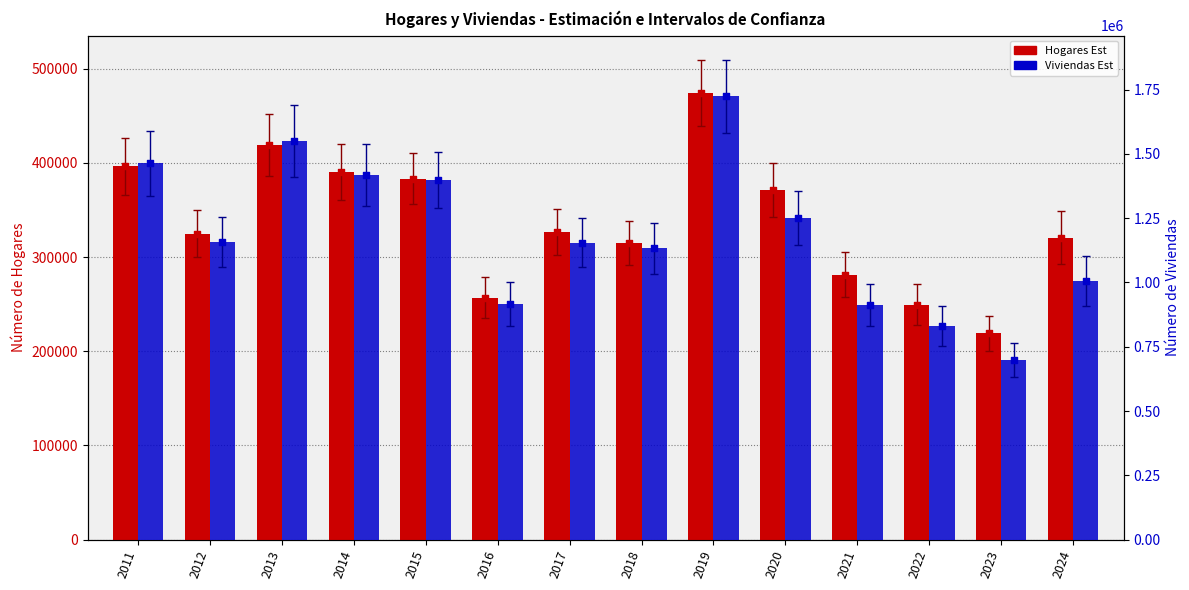

Is the value of Viviendas punto at 2021 greater than the value of Viviendas Est at 2021?

No